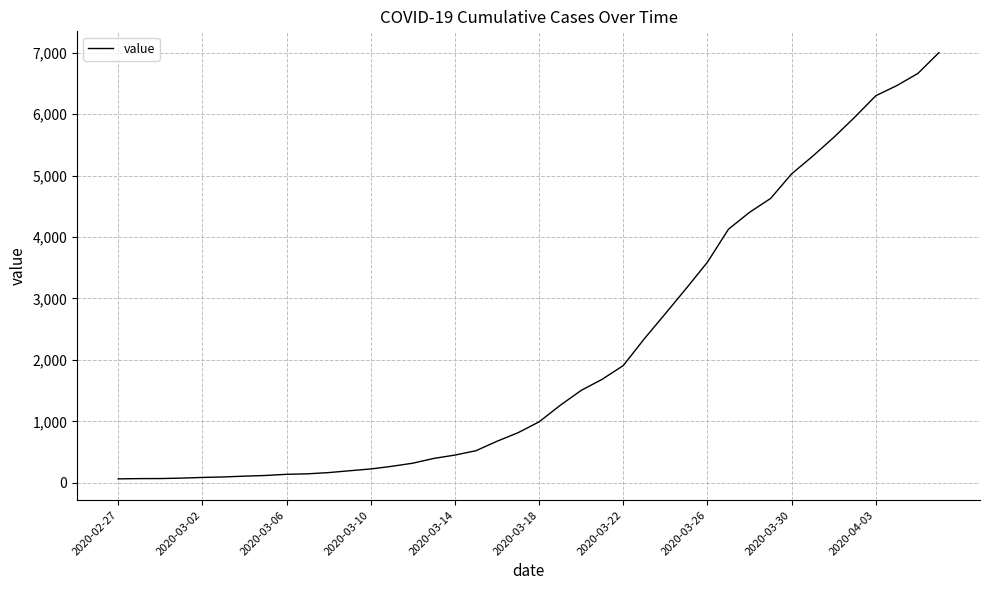

What is the maximum value shown in the chart?

7001